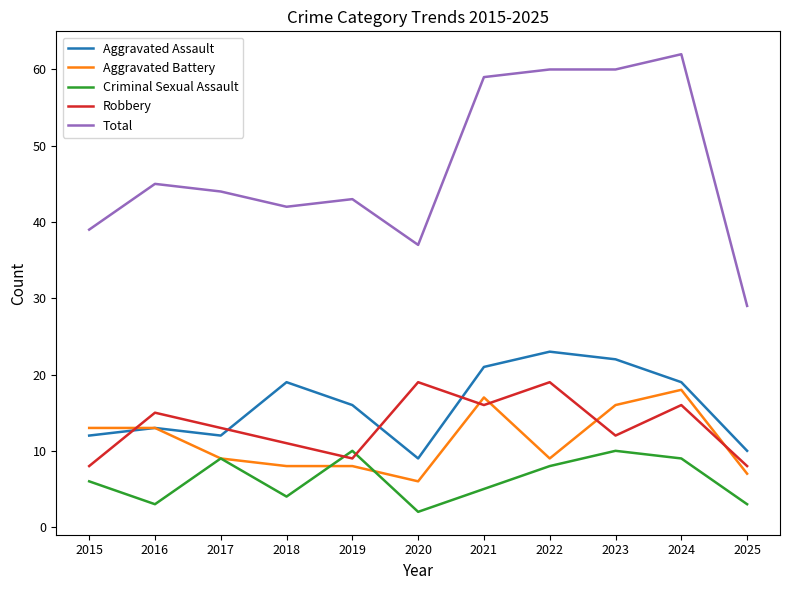

Which series has the largest range (max minus min)?

Total